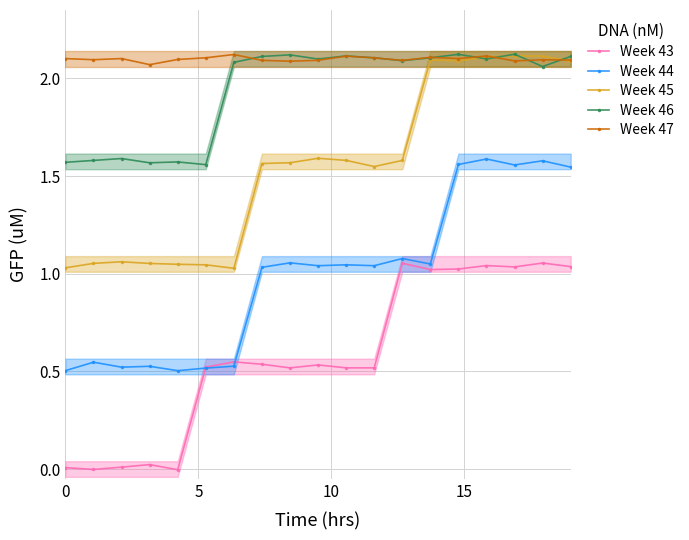

True or false: Week 43 and Week 47 intersect in this chart.

False